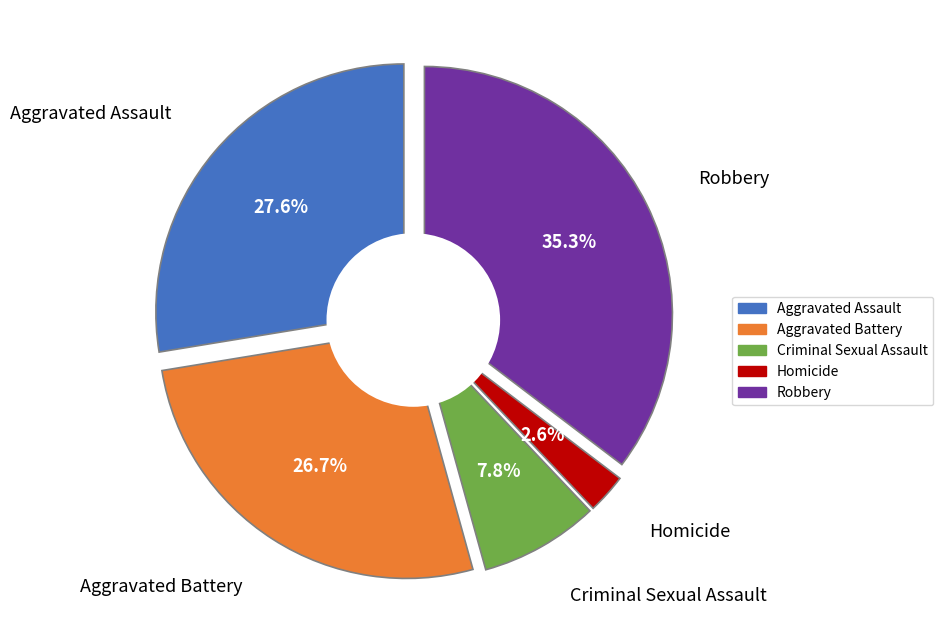

How many slices are in this pie chart?

5